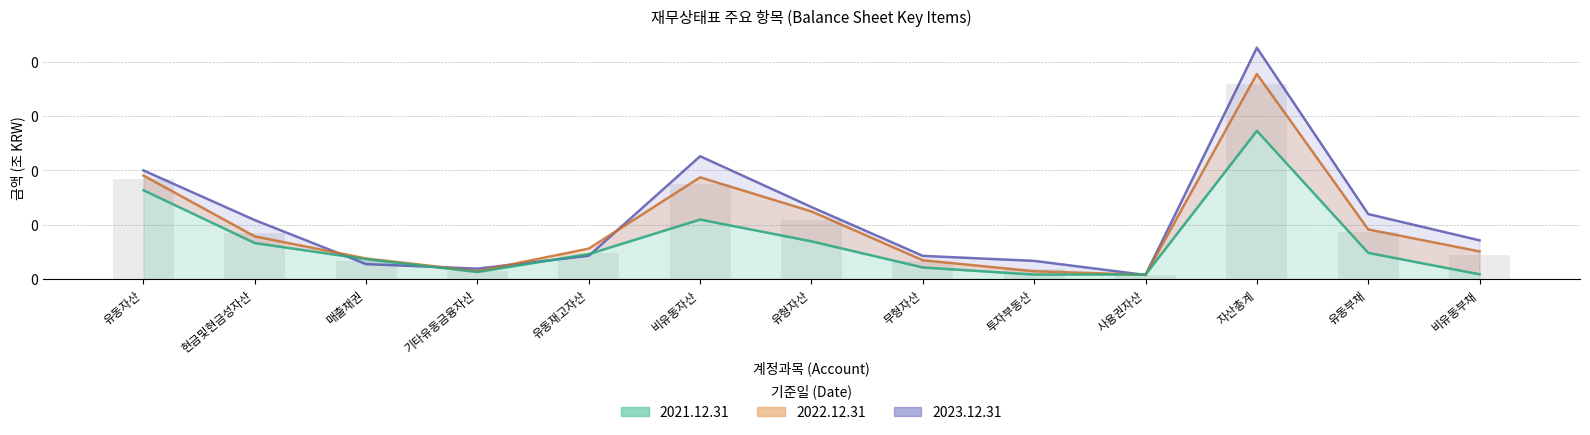

Which series has the largest range (max minus min)?

2023.12.31